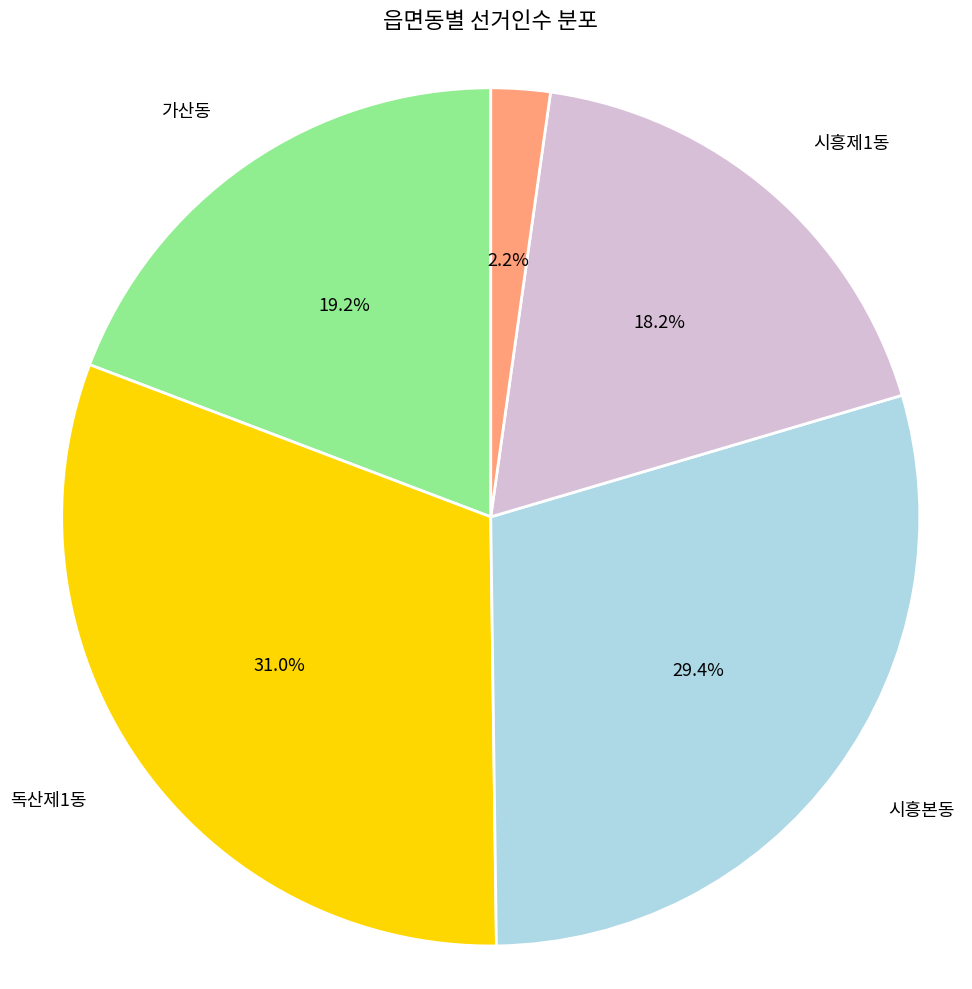

Is there a majority slice in this chart?

No